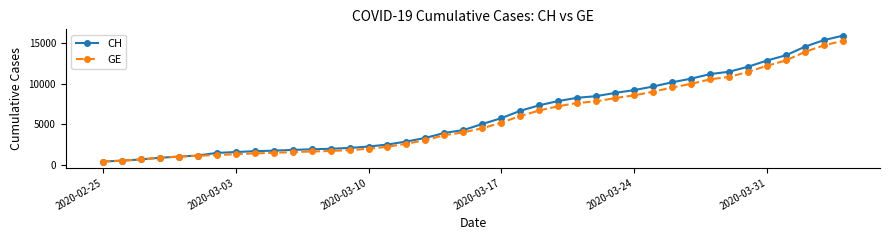

What is the average value of the GE series?

5641